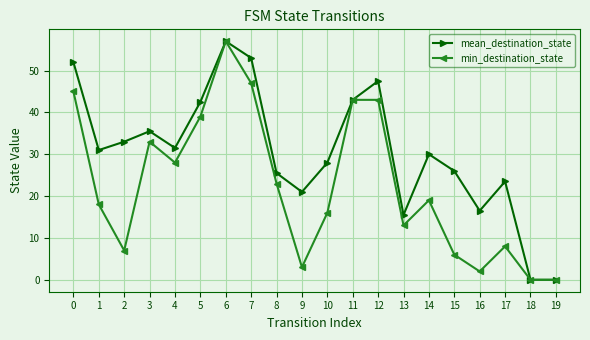

List the series in order of their overall mean, lowest first.

min_destination_state, mean_destination_state